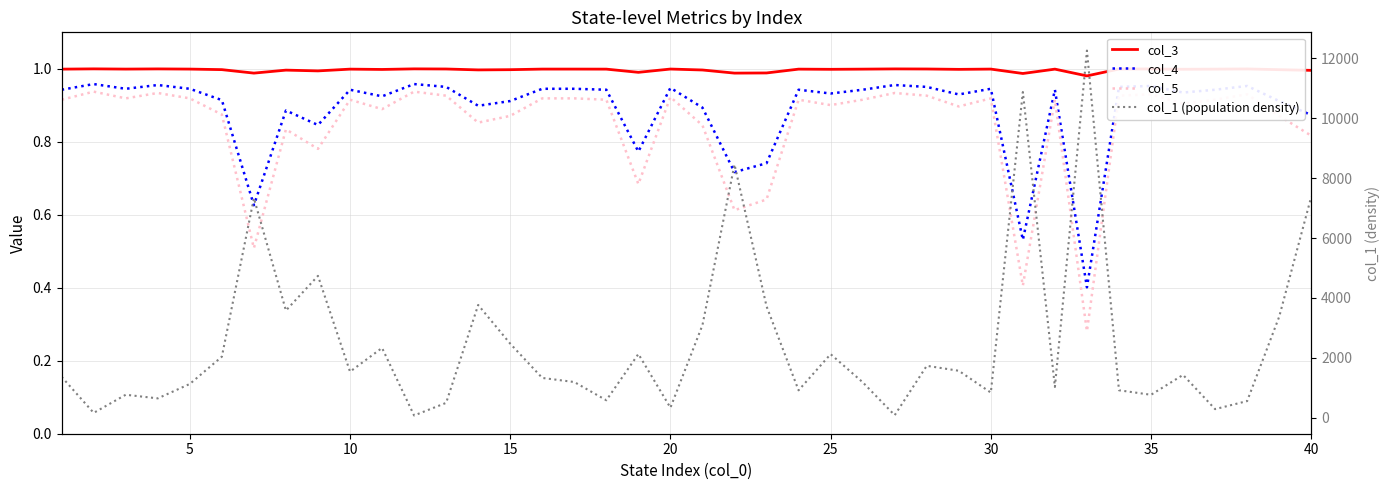

Is this an area chart (filled region under the line)?

No